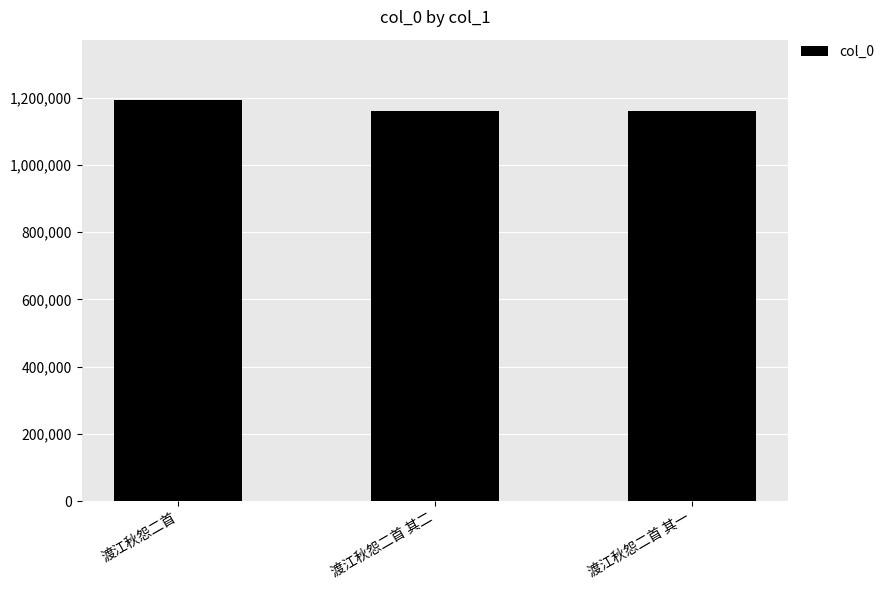

The chart shows a value of 1783763 at 渡江秋怨二首. True or false?

False